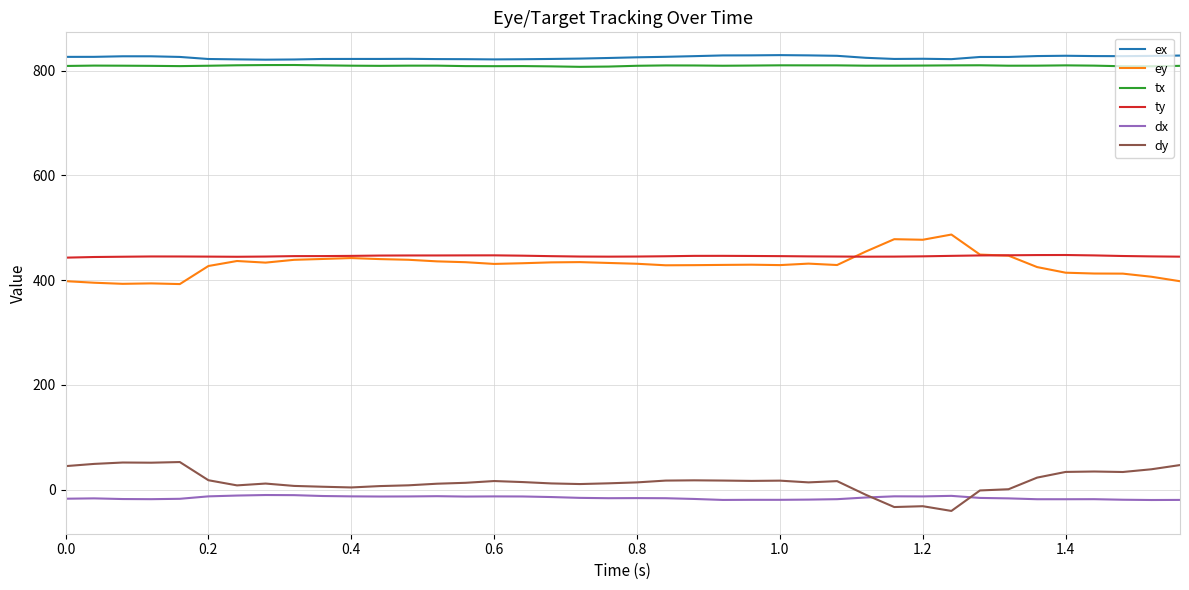

True or false: ey and tx cross at least once.

False